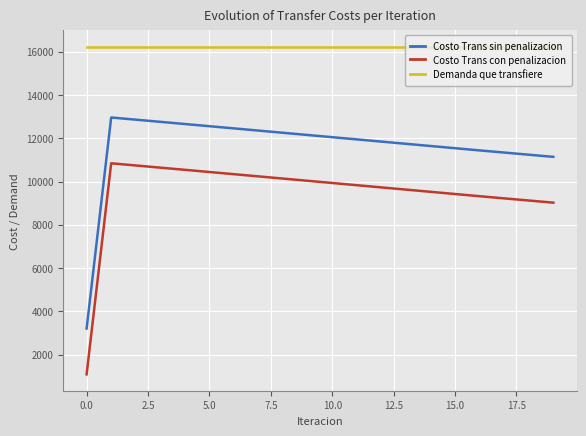

What is the minimum value shown in the chart?

1084.2